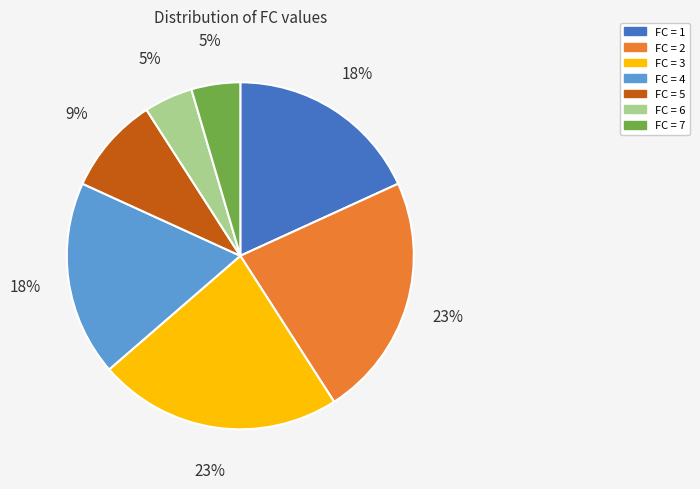

Is the sum of FC = 7 and FC = 4 greater than half?

No